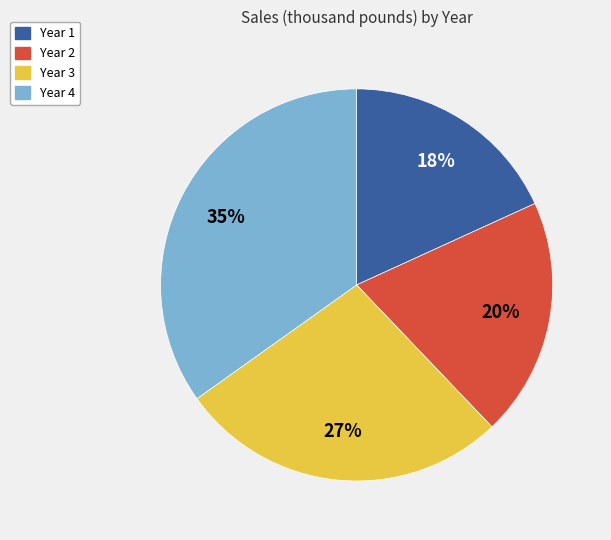

Is there a majority slice in this chart?

No